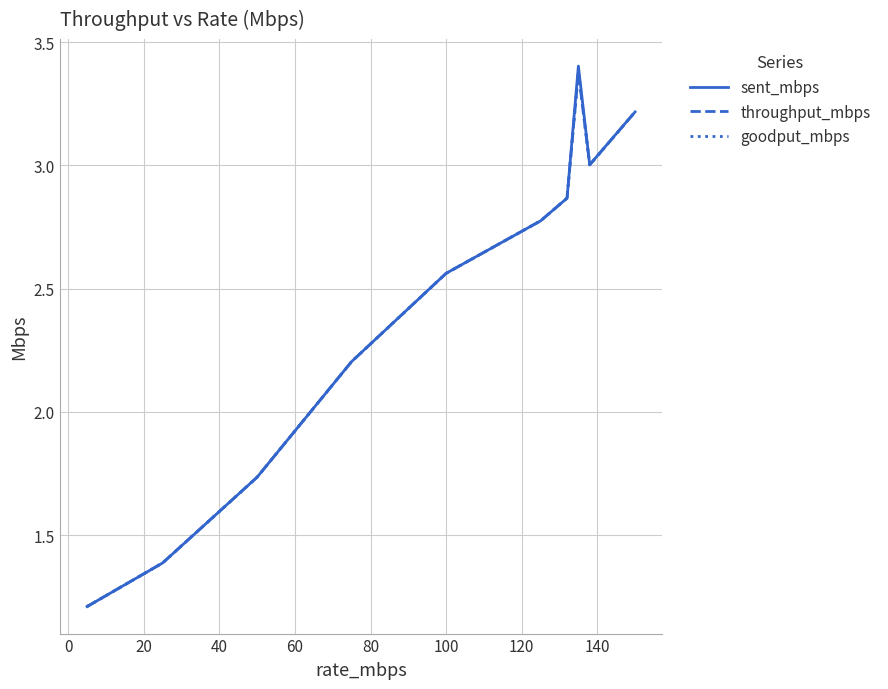

In goodput_mbps, how many points are lower than both neighbors (excluding endpoints)?

1